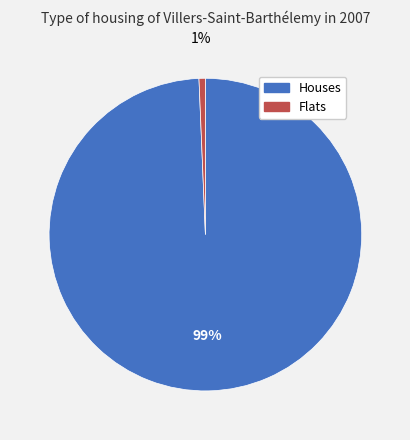

To the nearest percent, what is the average slice percentage?

50%